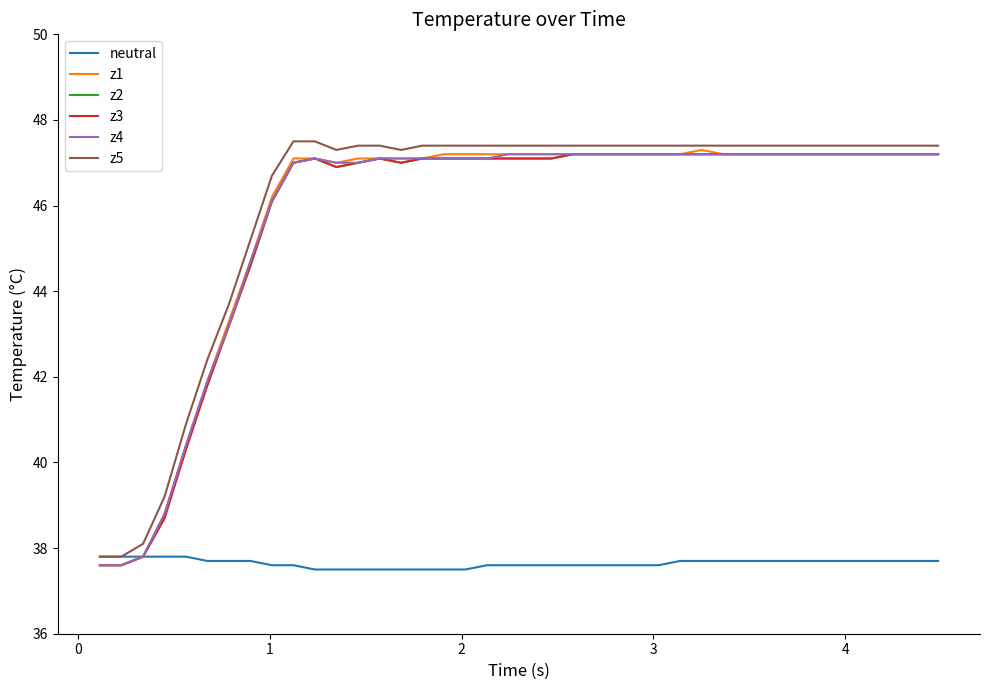

What is the minimum value for z3?

37.6